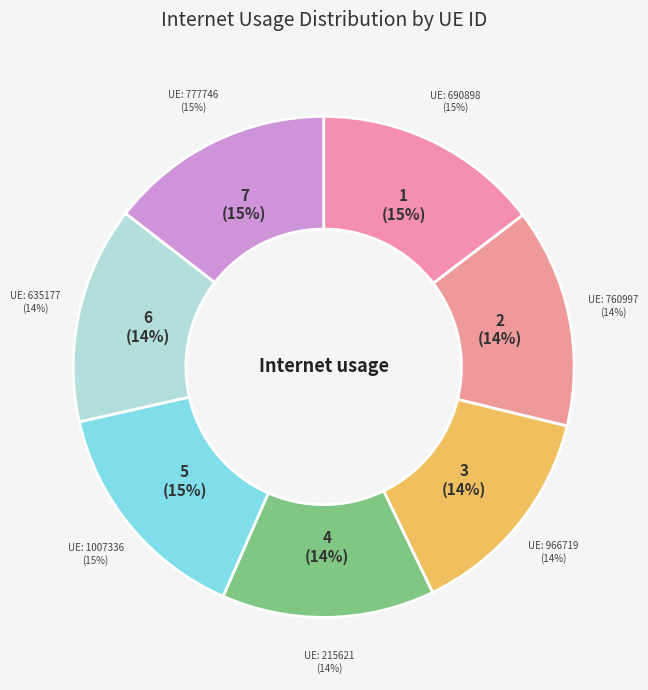

How many slices are in this pie chart?

7